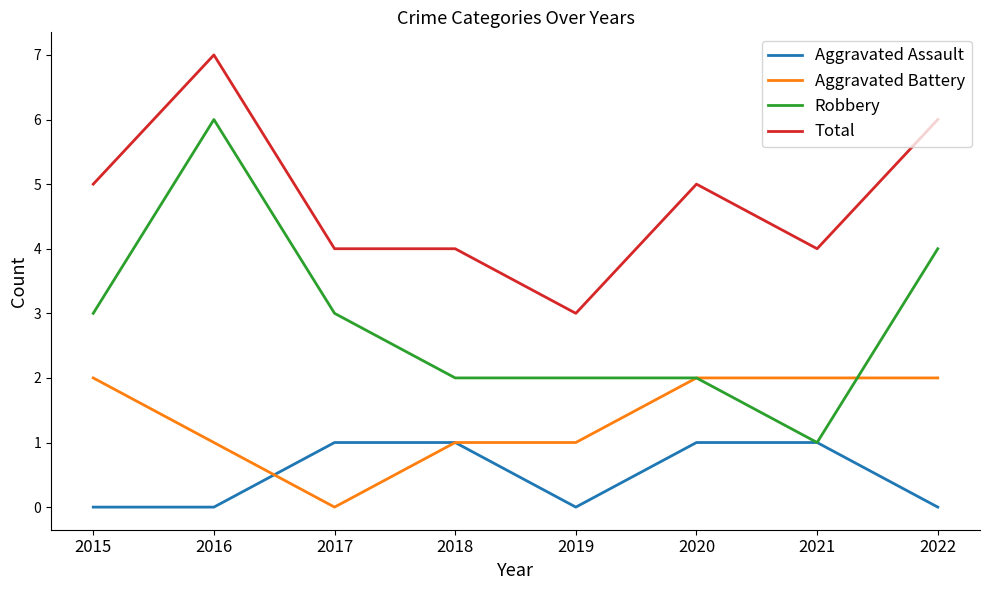

What is the approximate value of Total at 2022?

6